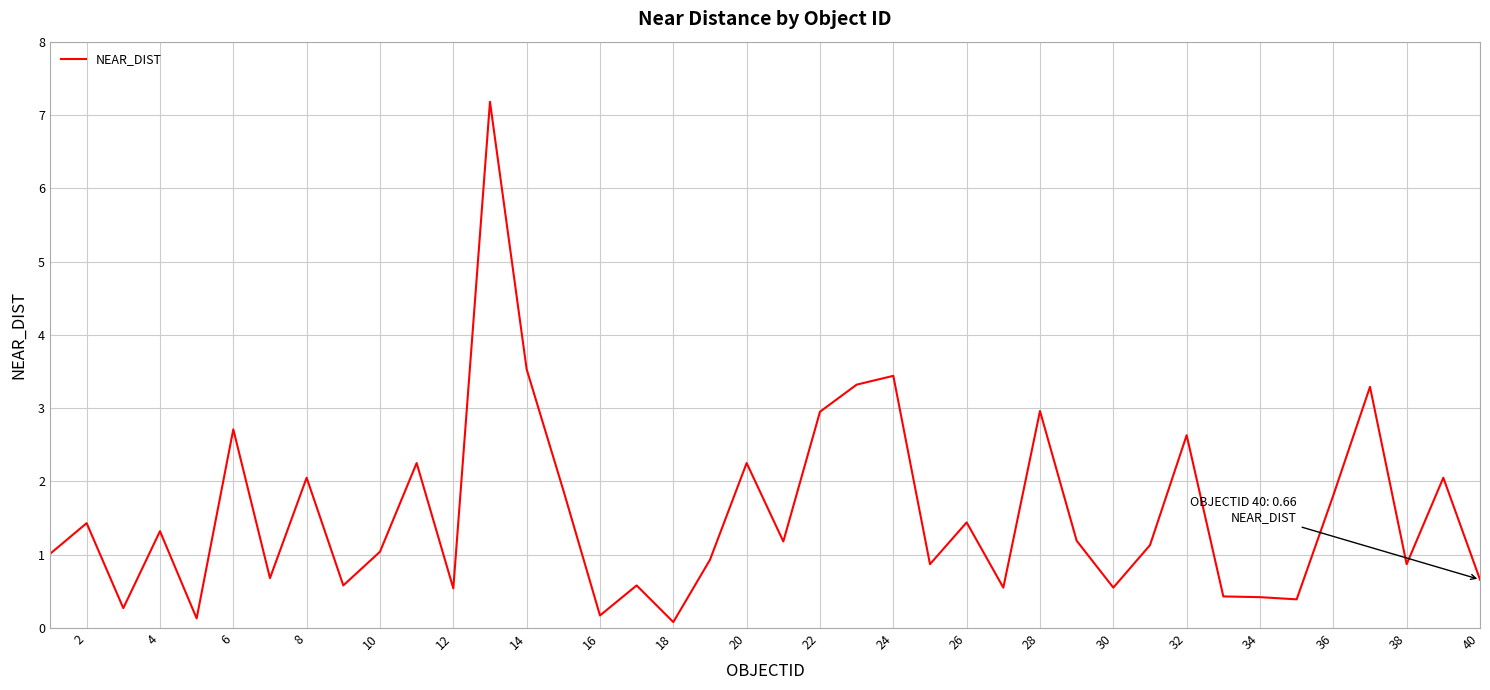

What is the difference between the maximum and minimum values?

7.1